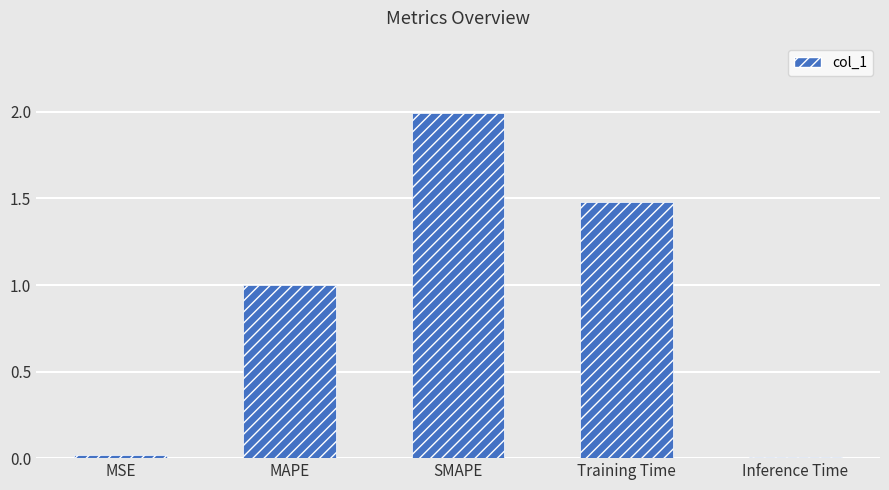

The chart shows a value of 1.0 at MAPE. True or false?

True